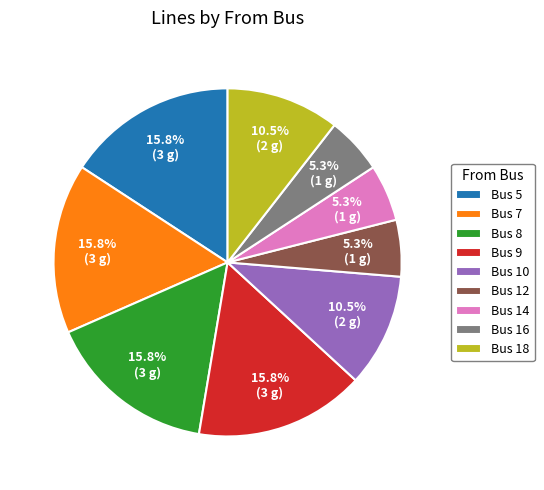

Is there any slice that represents more than half of the pie?

No